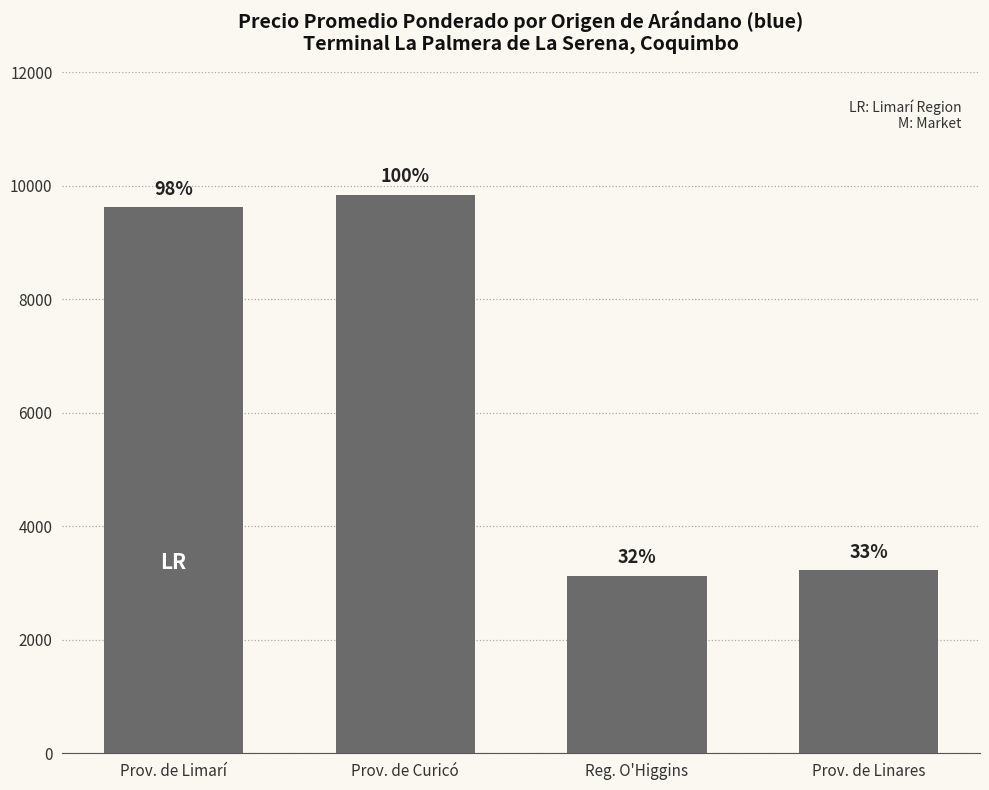

Read the value at Prov. de Curicó.

9844